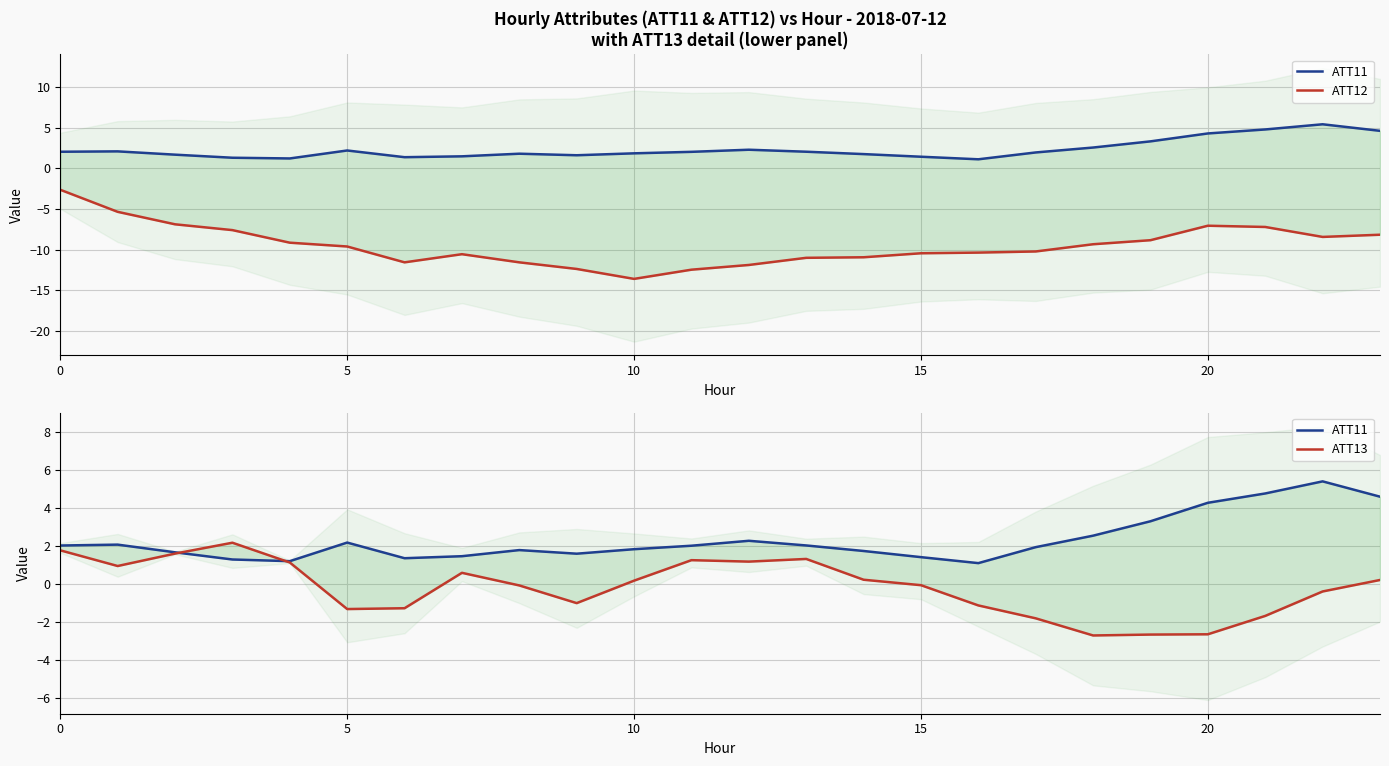

True or false: ATT11 and ATT12 intersect in this chart.

False